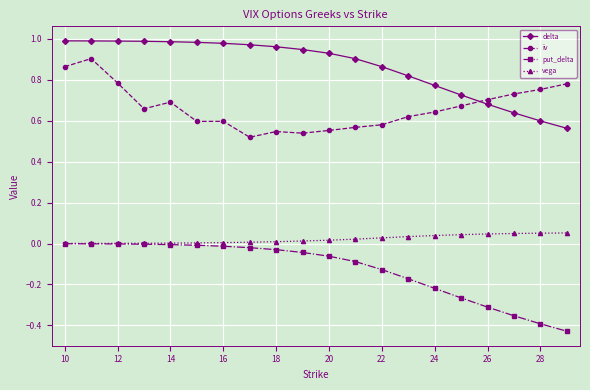

True or false: put_delta and iv cross at least once.

False